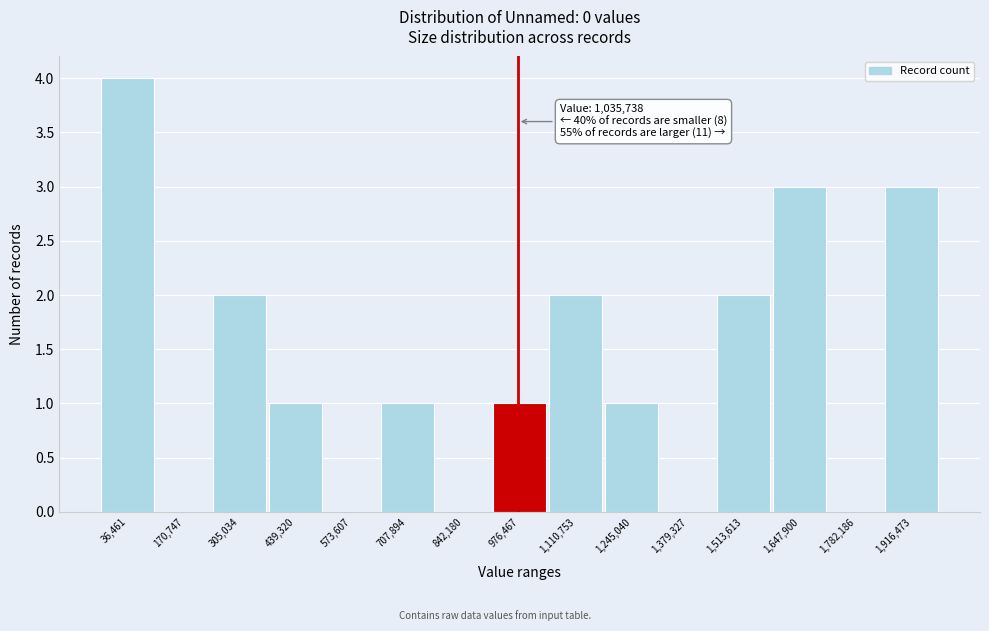

Reading left to right, list all the values displayed in this chart.

36,461=4	170,747=0	305,034=2	439,320=1	573,607=0	707,894=1	842,180=0	976,467=1	1,110,753=2	1,245,040=1	1,379,327=0	1,513,613=2	1,647,900=3	1,782,186=0	1,916,473=3